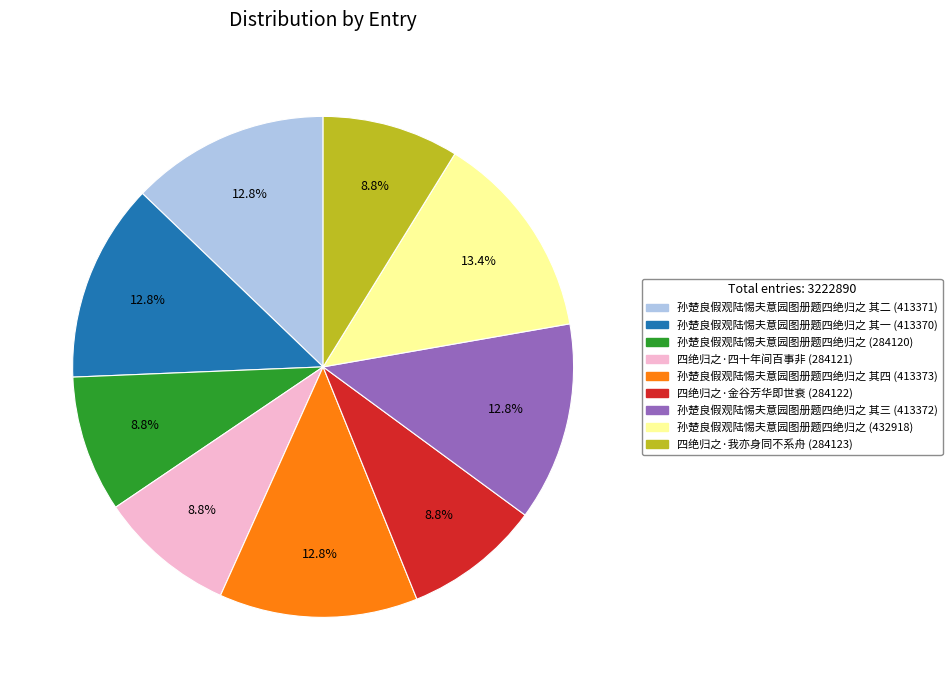

Is there a majority slice in this chart?

No